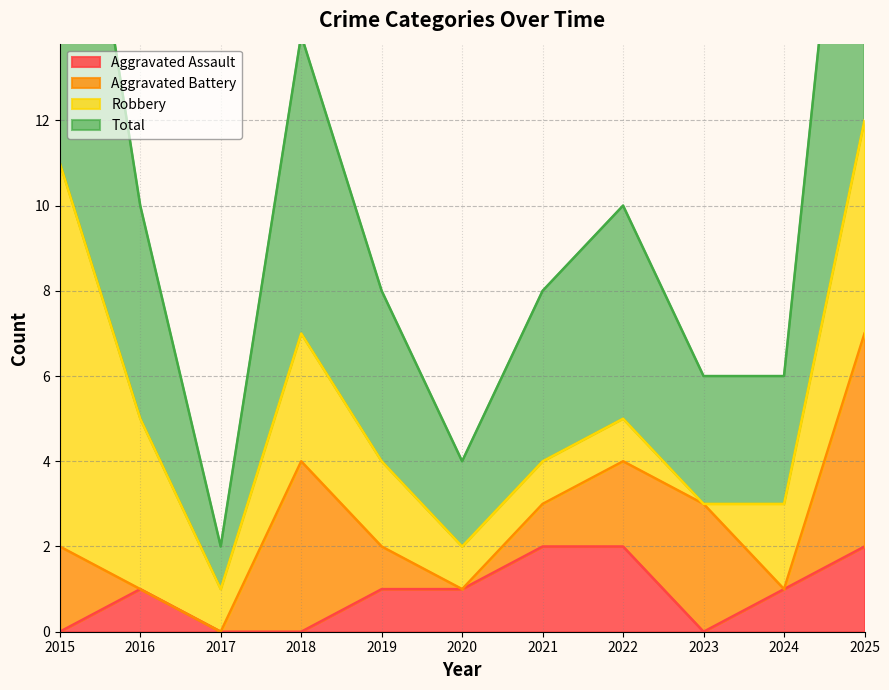

Rank the categories by Total value from highest to lowest.

2025, 2015, 2018, 2016, 2022, 2019, 2021, 2023, 2024, 2020, 2017